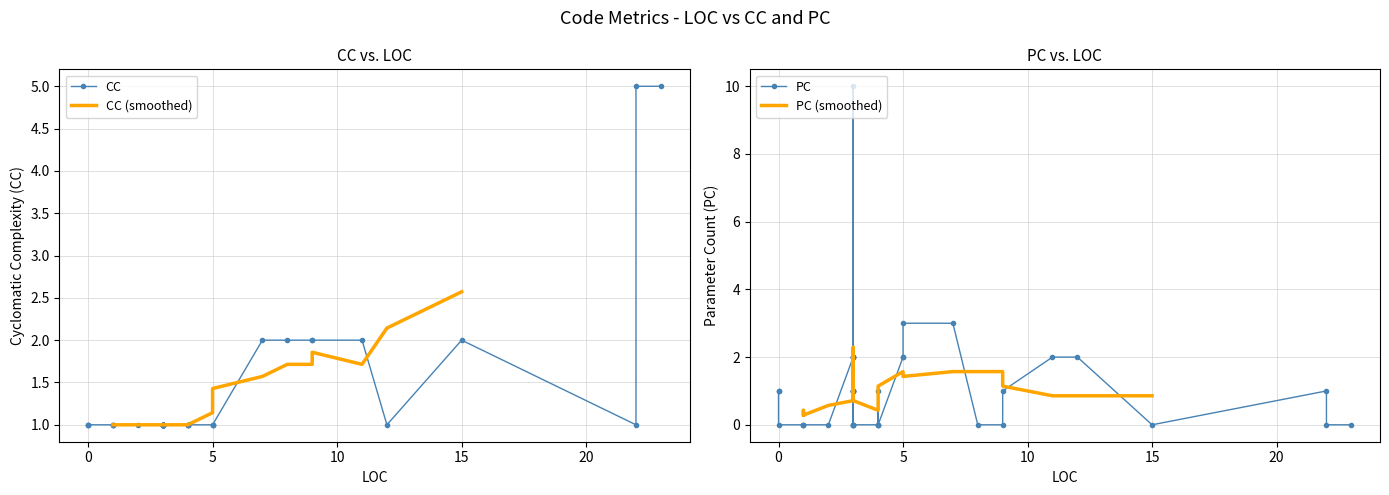

Which series ends up on top after the final intersection of PC and CC?

PC